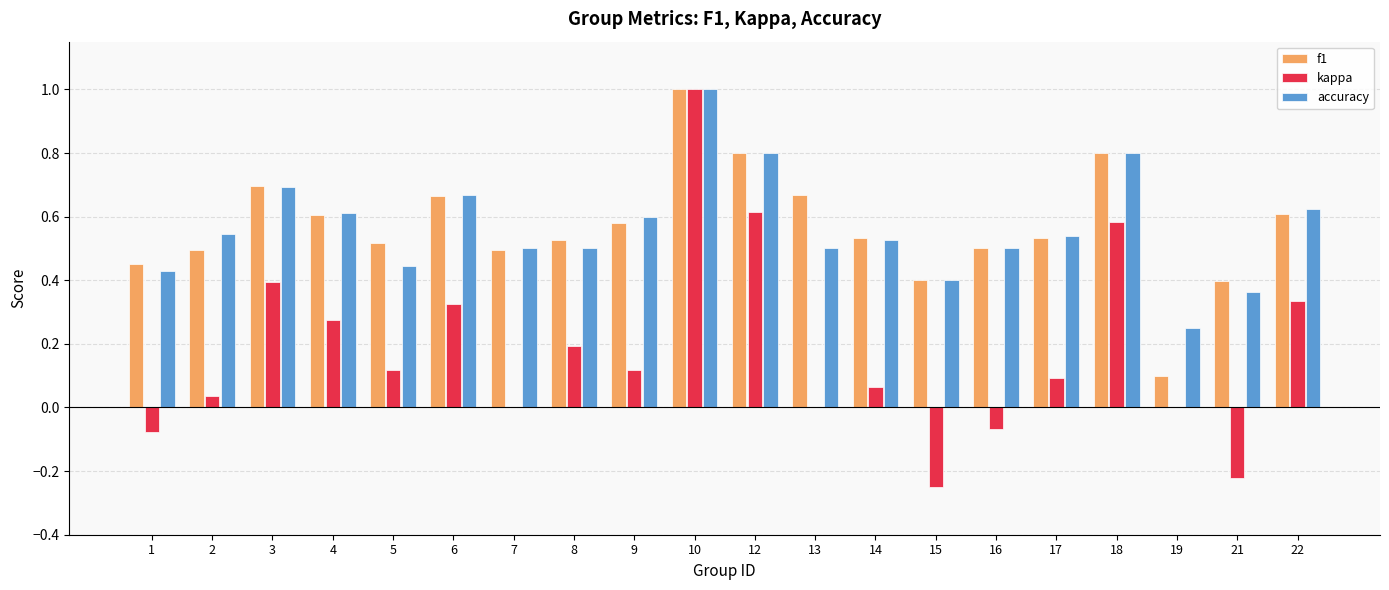

What is the sum of all accuracy values?

11.3